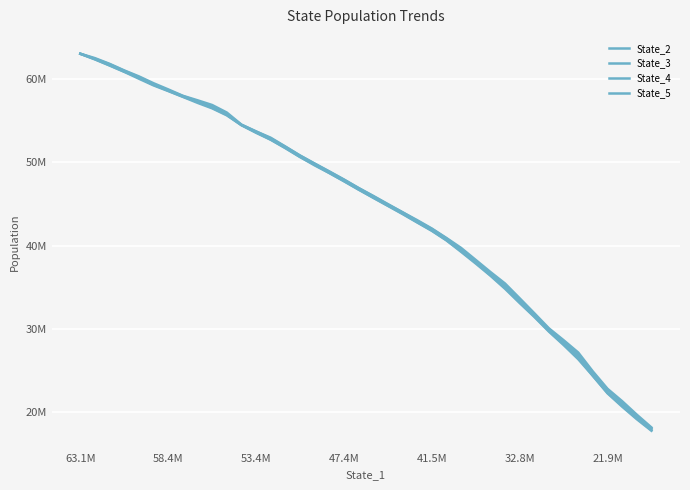

Does the chart have visible grid lines?

Yes